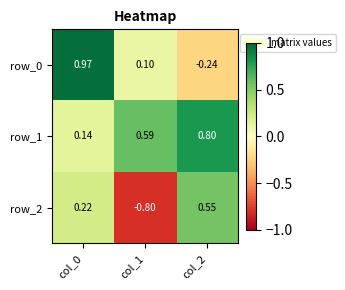

How many values in the row_0 series exceed 0?

2